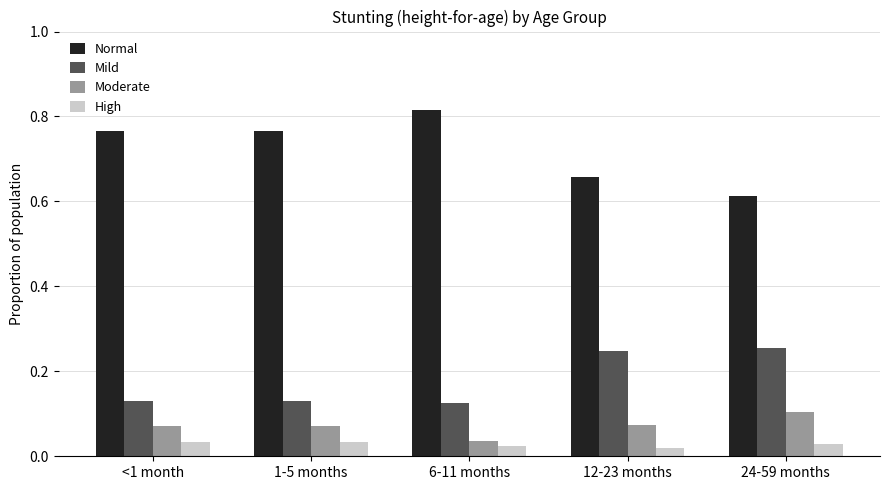

Count the High values in the range 0 to 1.

5